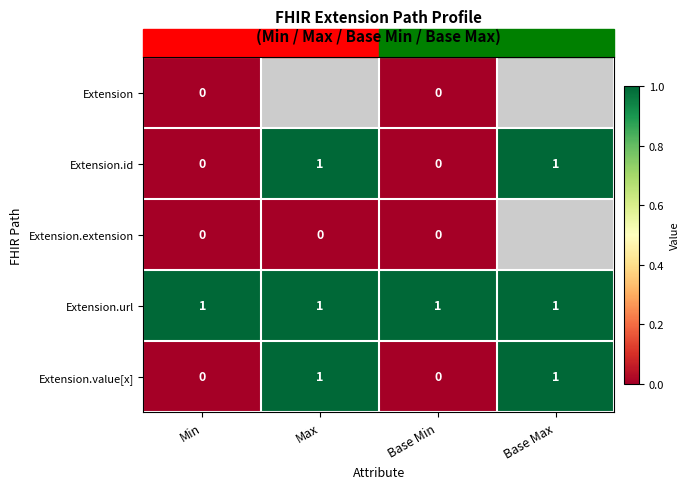

Which label corresponds to the smallest value in the chart?

Min